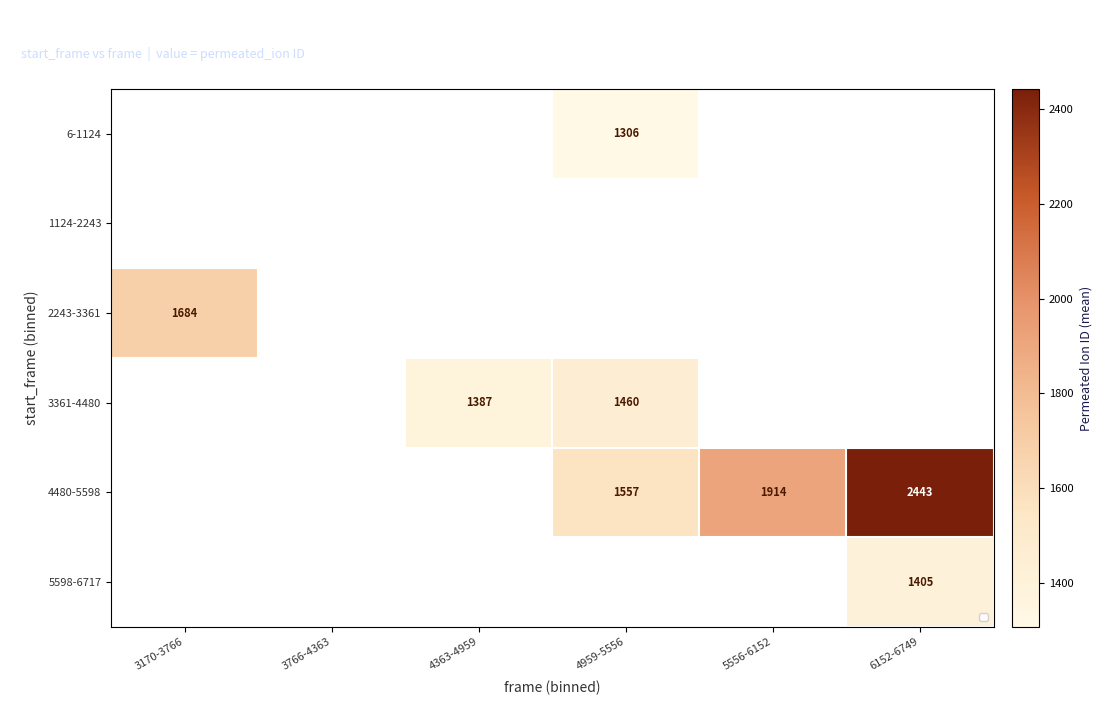

The 4480-5598 series shows 2443.0 at 6152-6749. True or false?

True